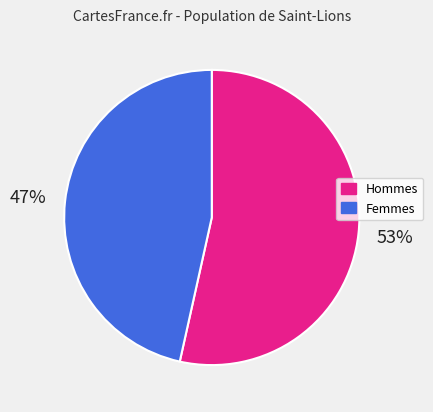

To the nearest percent, what is the average slice percentage?

50%